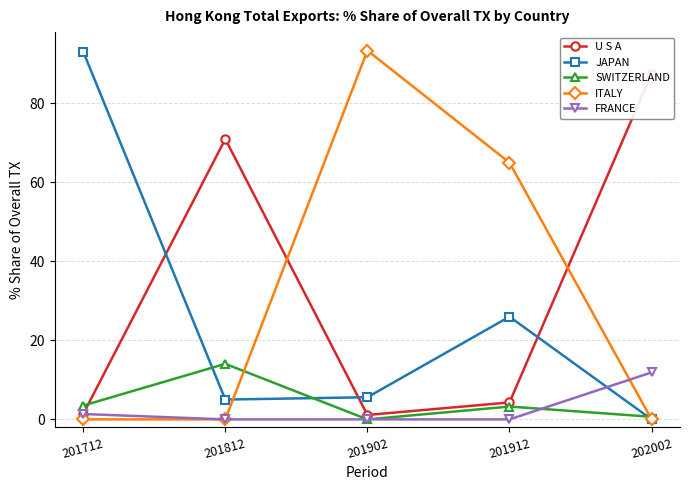

List the labels in order of ITALY value, largest first.

201902, 201912, 201712, 201812, 202002